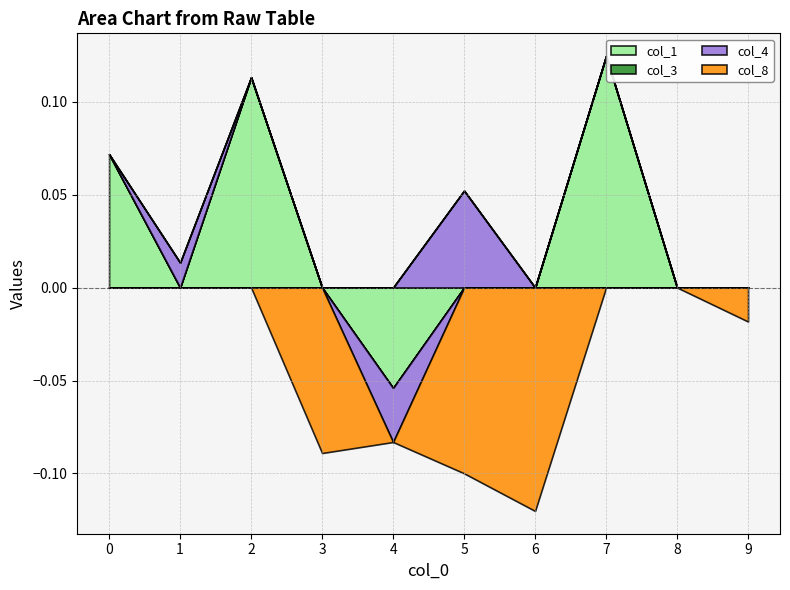

Is it true that col_8 equals -0.0 at 6?

False